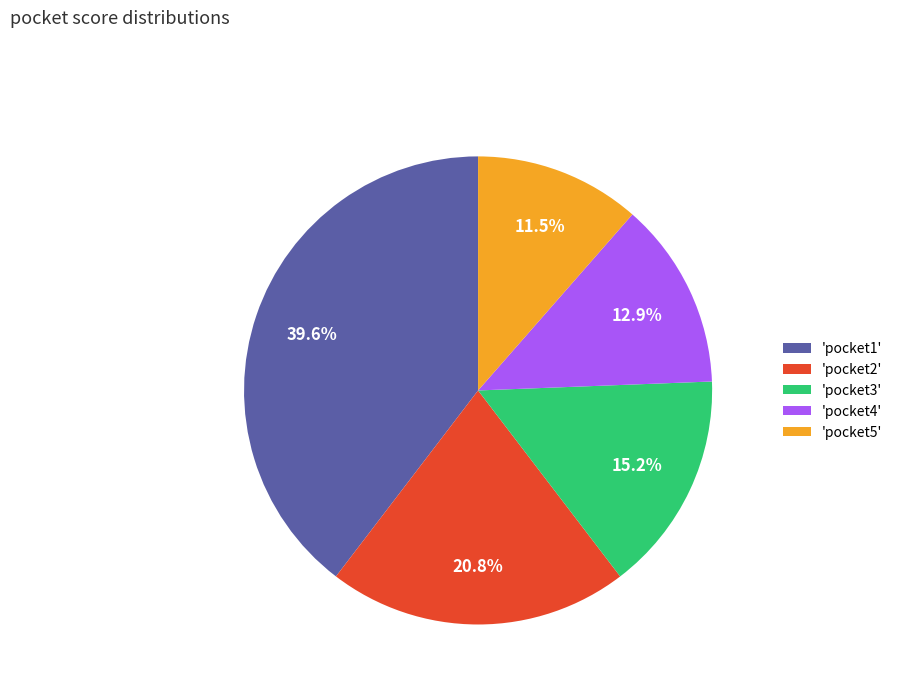

Which has a higher value, 'pocket4' or 'pocket5'?

'pocket4'